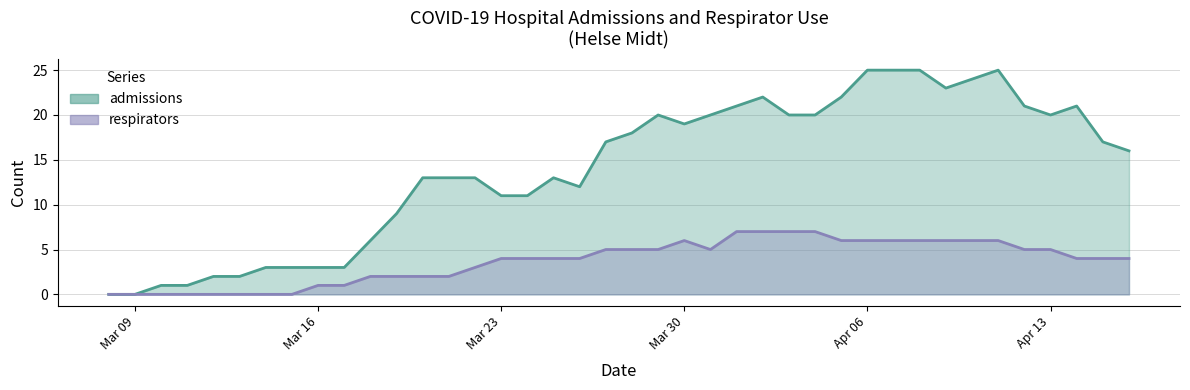

Which has a higher value, 2020-03-21 or 2020-04-01?

2020-04-01